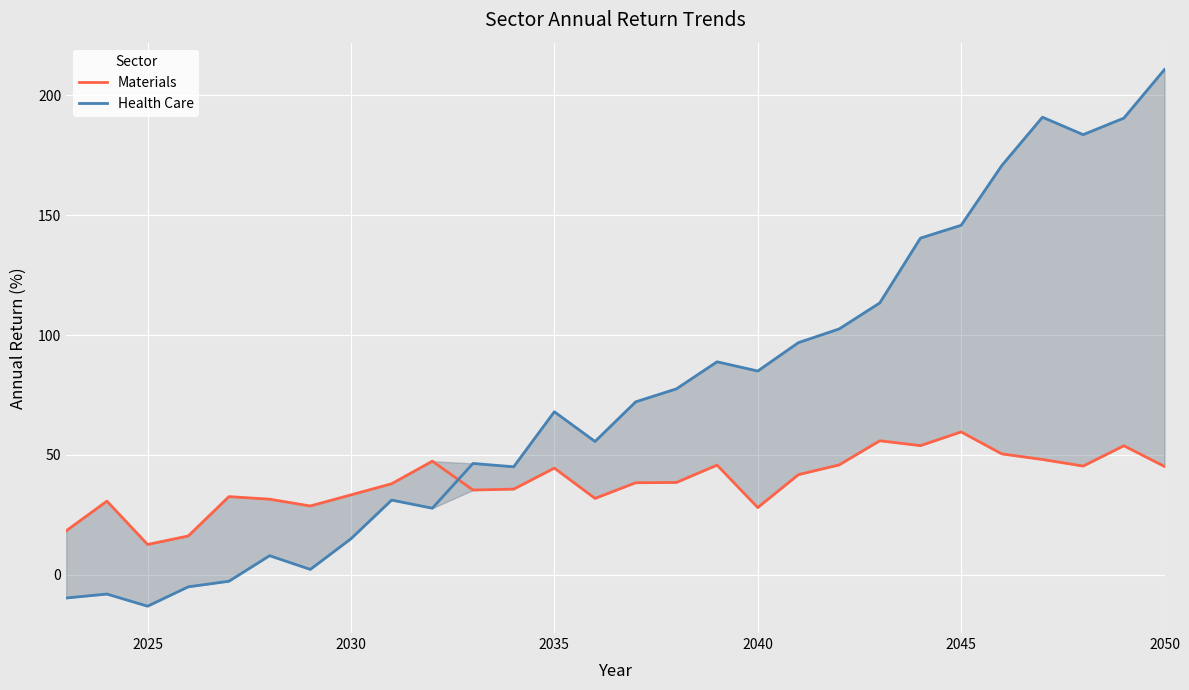

What is the maximum value for Materials?

59.6